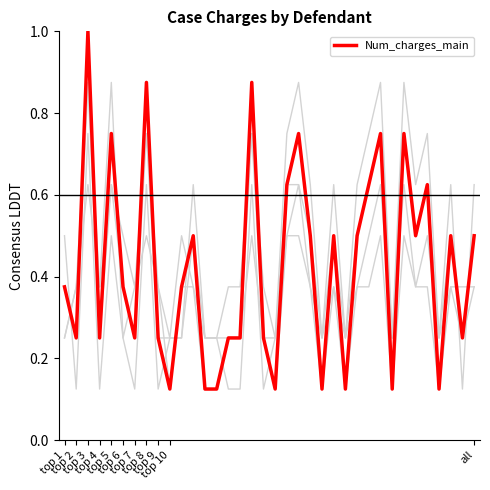

What is the sum of all values?

15.2